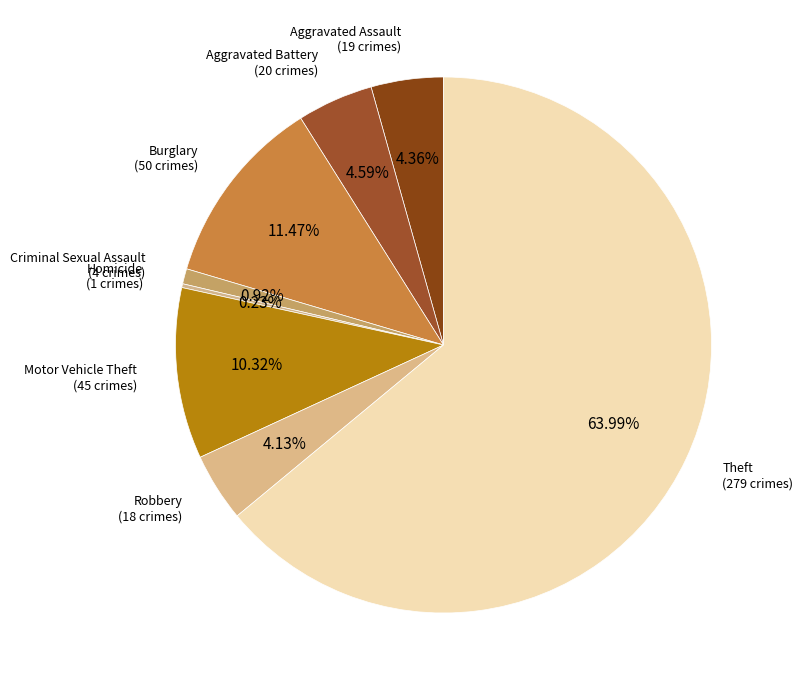

What is the majority slice?

Theft